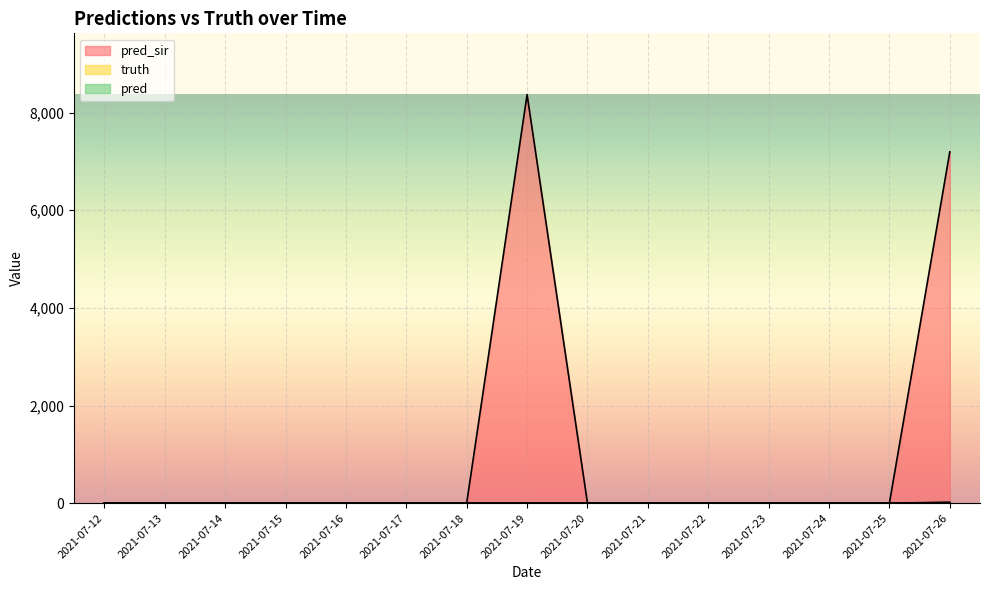

Between 2021-07-24 and 2021-07-21, which is larger?

2021-07-24